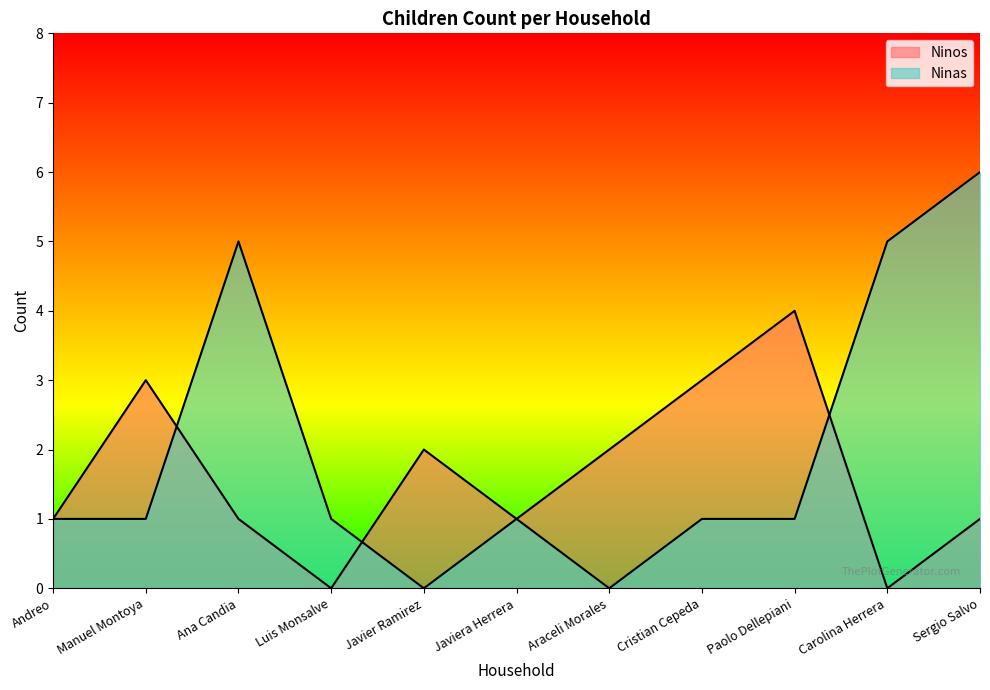

At Javier Ramirez, list the series in order from largest to smallest.

Ninos, Ninas